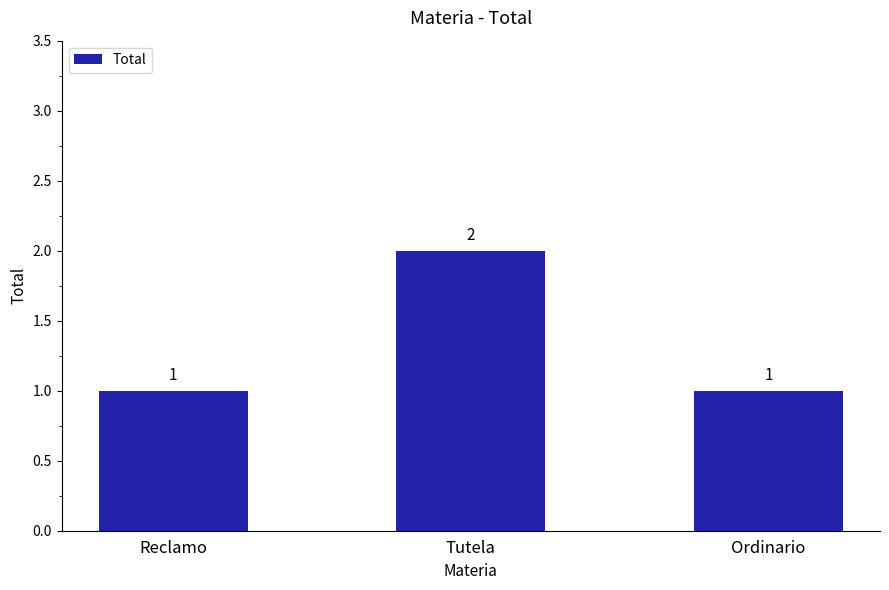

Reading left to right, what are all the values shown in this chart?

1	2	1